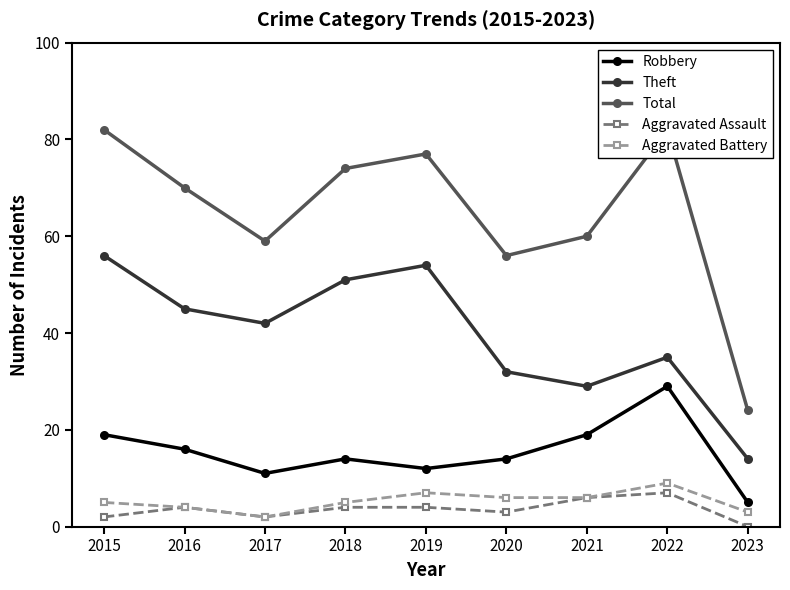

True or false: Aggravated Assault has more than 0 interior local peaks.

True